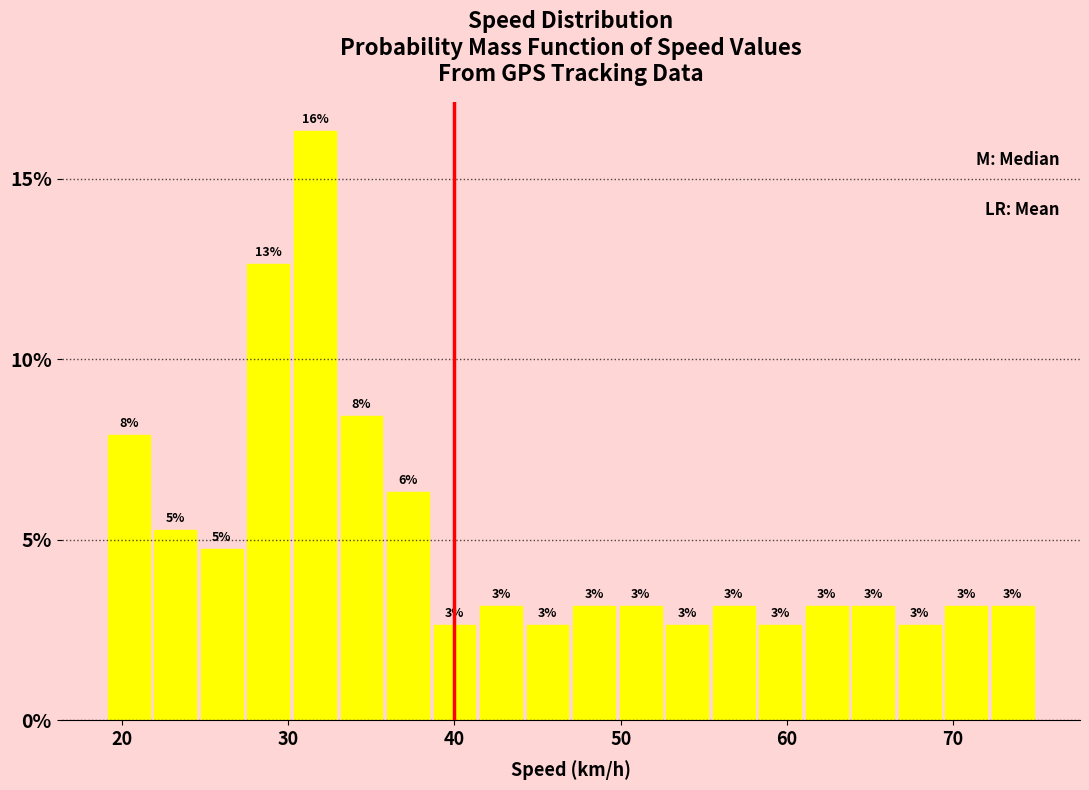

Around what value on the x-axis is the tallest bar? Give the approximate position of its centre, as read against the axis.

32